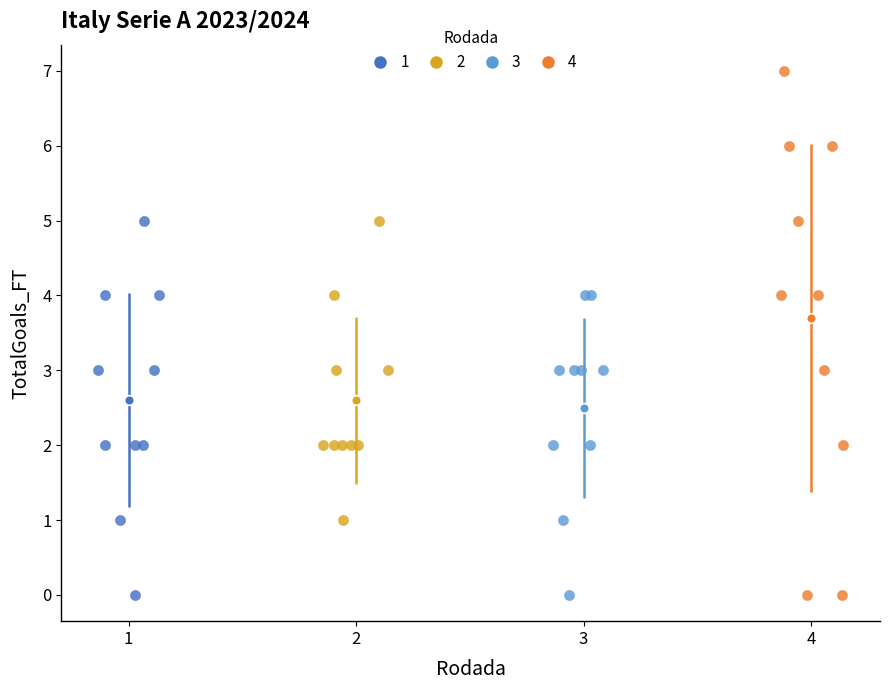

Which series has the widest spread of Y values?

4